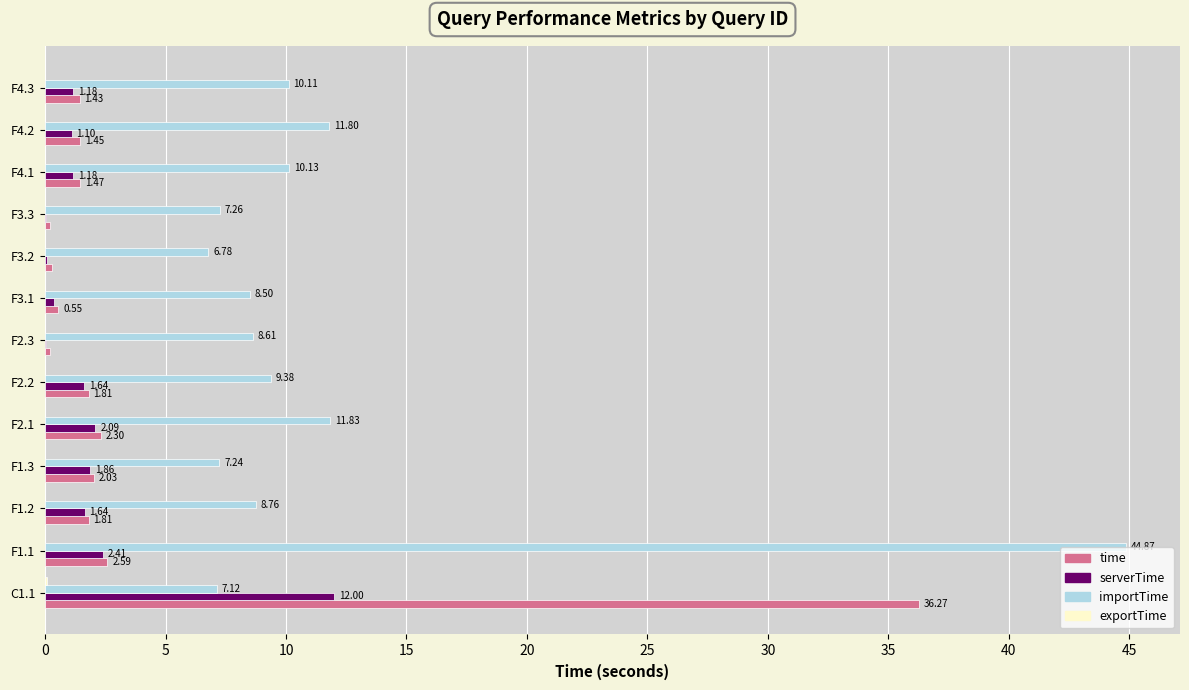

What is the sum of the time values at F1.1 and F1.3?

4.6